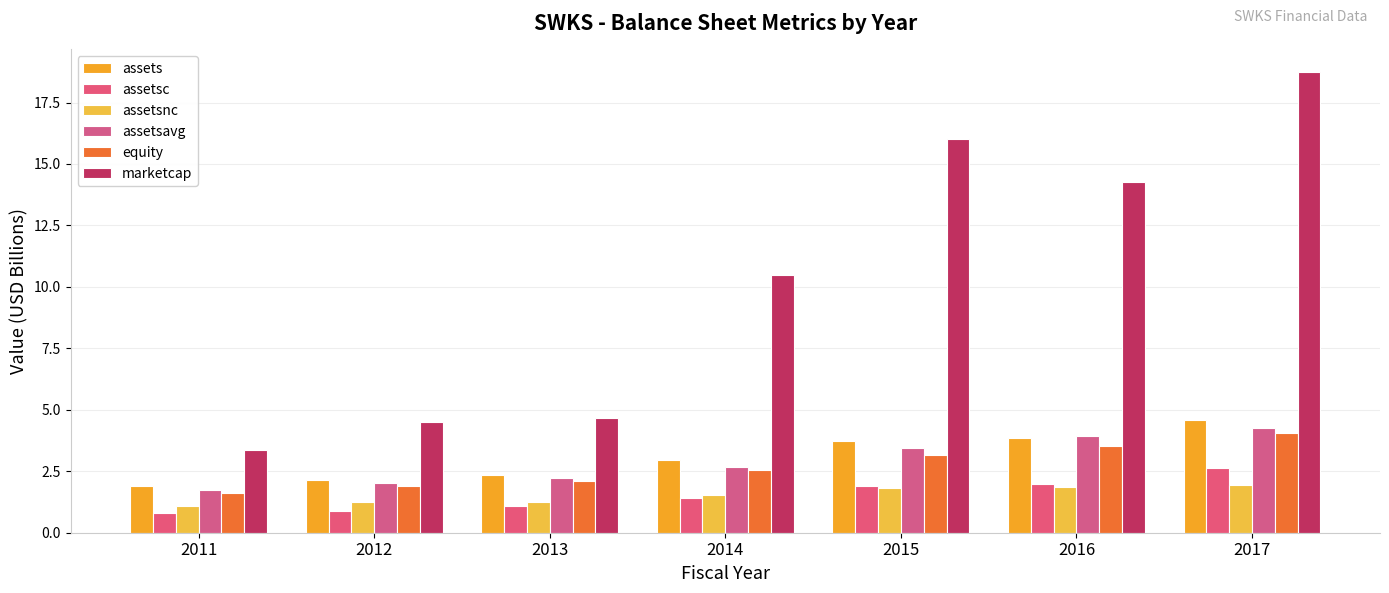

What are all the series names shown in the legend?

assets, assetsc, assetsnc, assetsavg, equity, marketcap